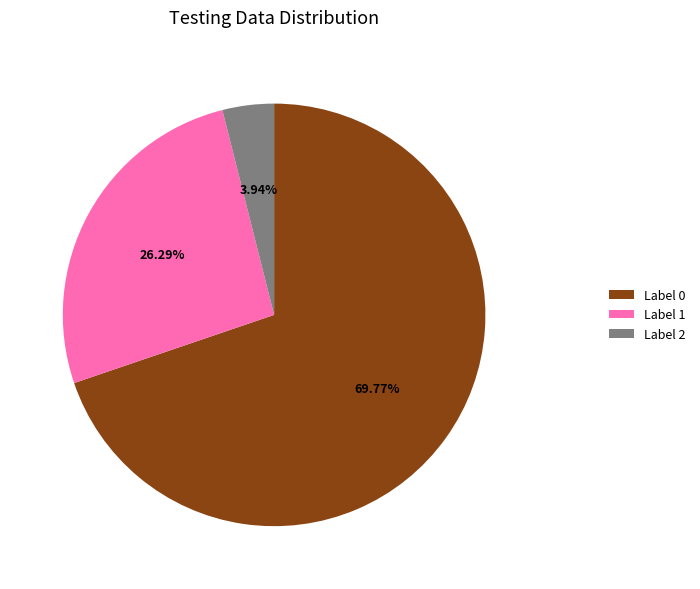

Is there a majority slice in this chart?

Yes